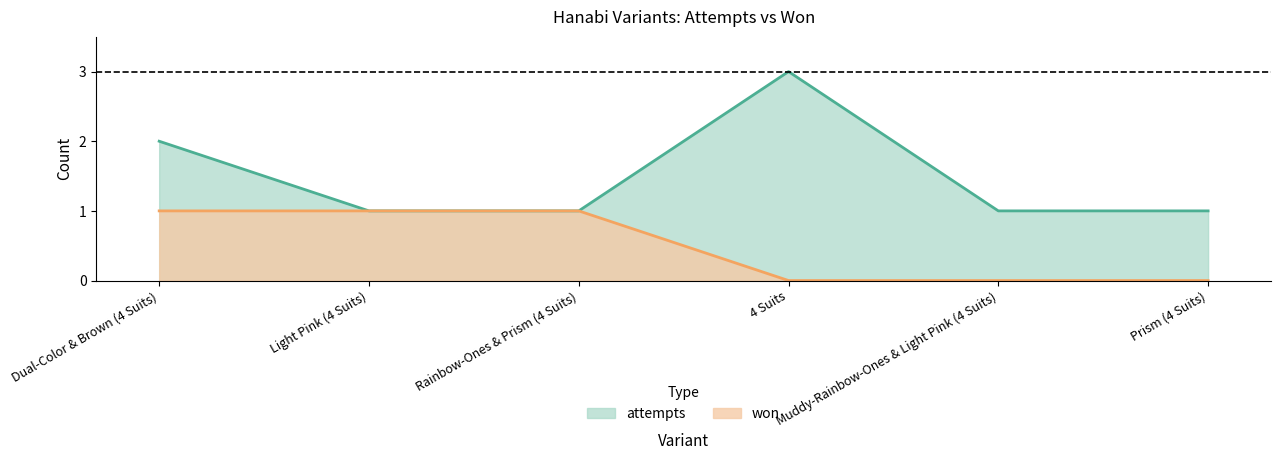

The attempts series shows 2 at Light Pink (4 Suits). True or false?

False